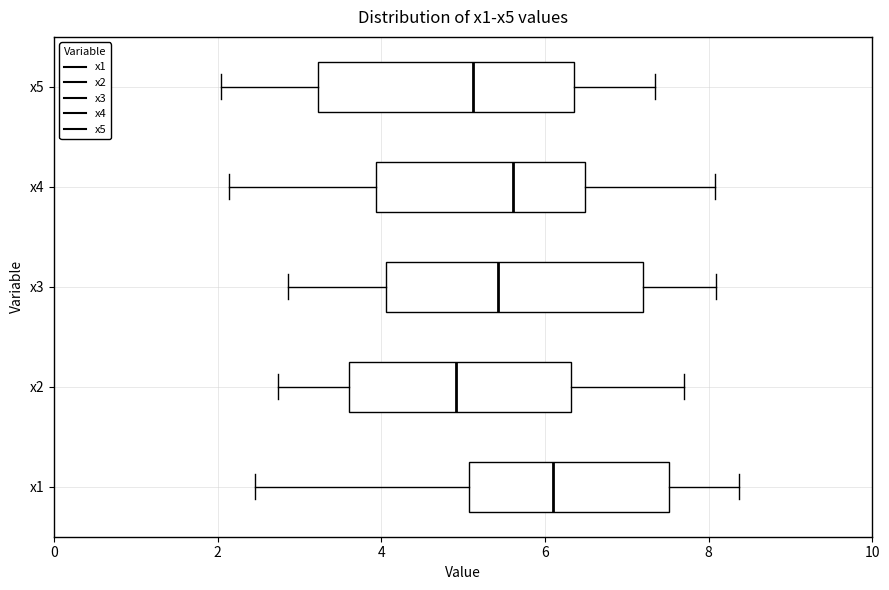

Reading bottom to top, read every box against the x-axis: the position of its median line, the range the box covers, and the ends of its whiskers. The values are not printed on the chart, so give them approximately, as read against the axis.

x1: median 6.2, box 5.0 to 7.6, whiskers 2.4 to 8.4
x2: median 5.0, box 3.6 to 6.4, whiskers 2.8 to 7.6
x3: median 5.4, box 4.0 to 7.2, whiskers 2.8 to 8.0
x4: median 5.6, box 4.0 to 6.4, whiskers 2.2 to 8.0
x5: median 5.2, box 3.2 to 6.4, whiskers 2.0 to 7.4